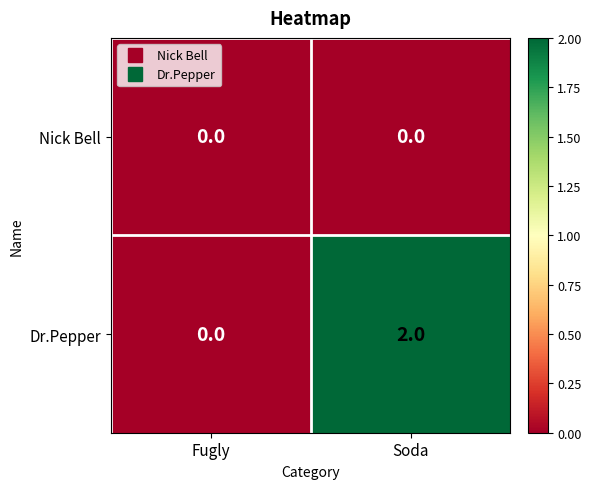

At which label is Dr.Pepper closest to 1?

Fugly